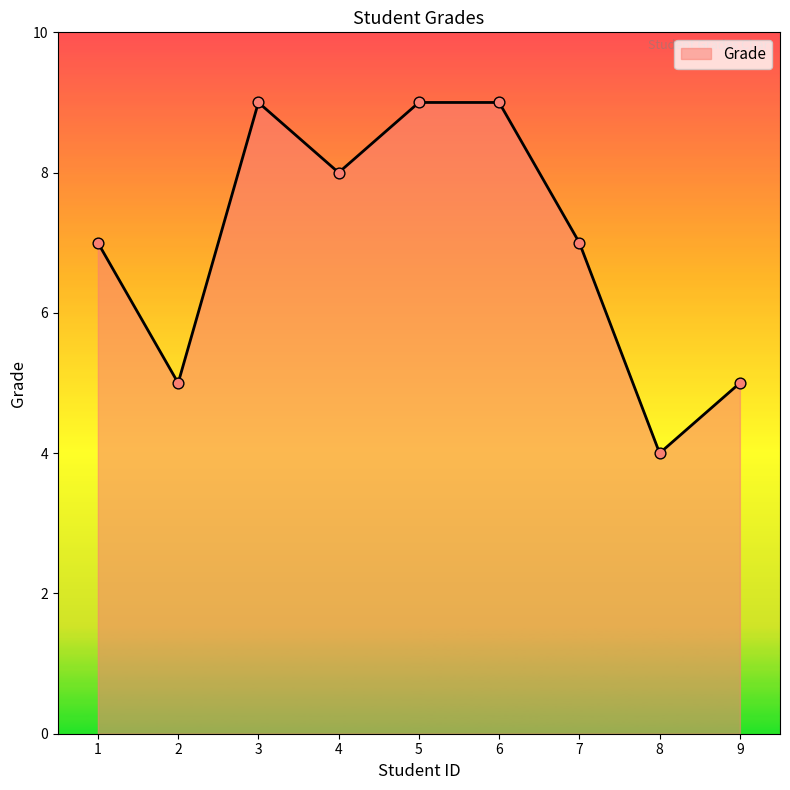

Which has a higher value, 7 or 2?

7